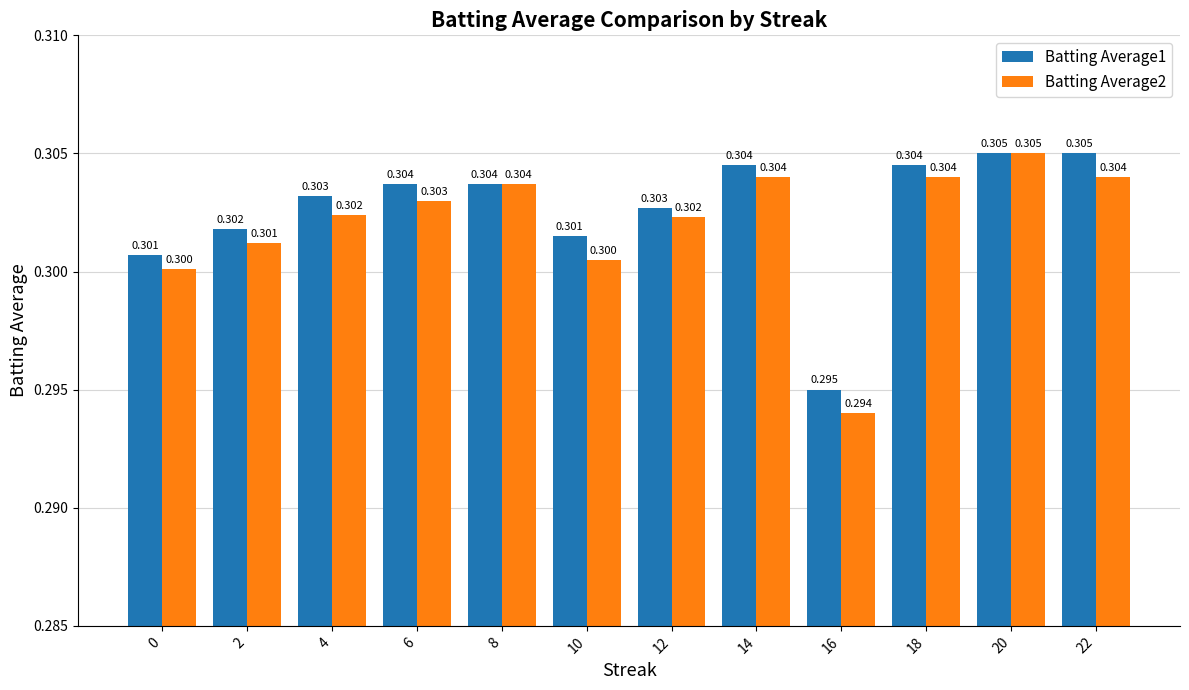

Is it true that Batting Average2 equals 0.4 at 10?

False